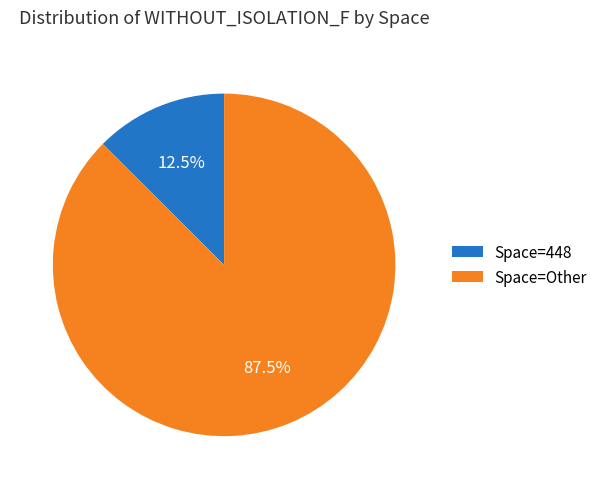

Count the number of slices in the pie.

2